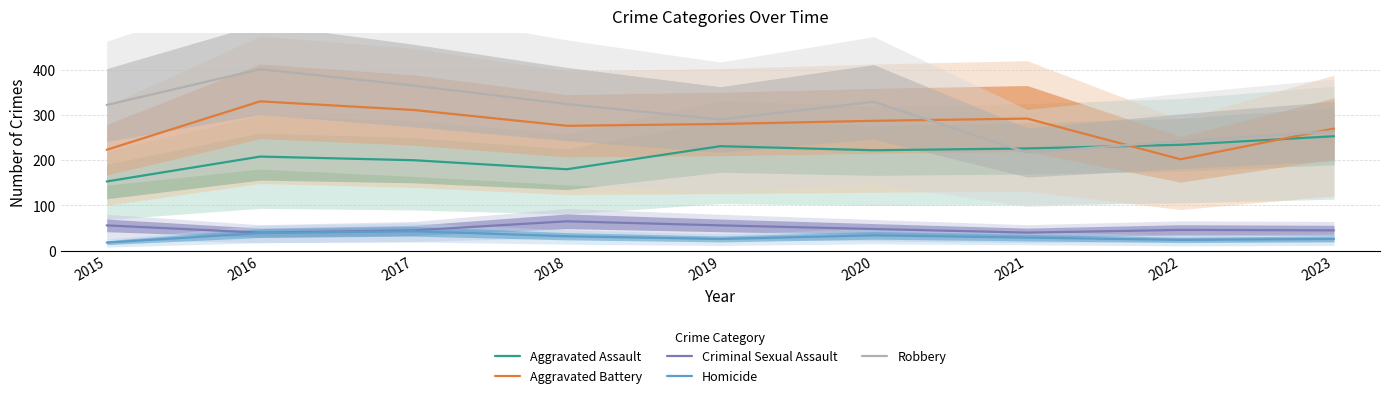

How many lines are shown in the chart?

5